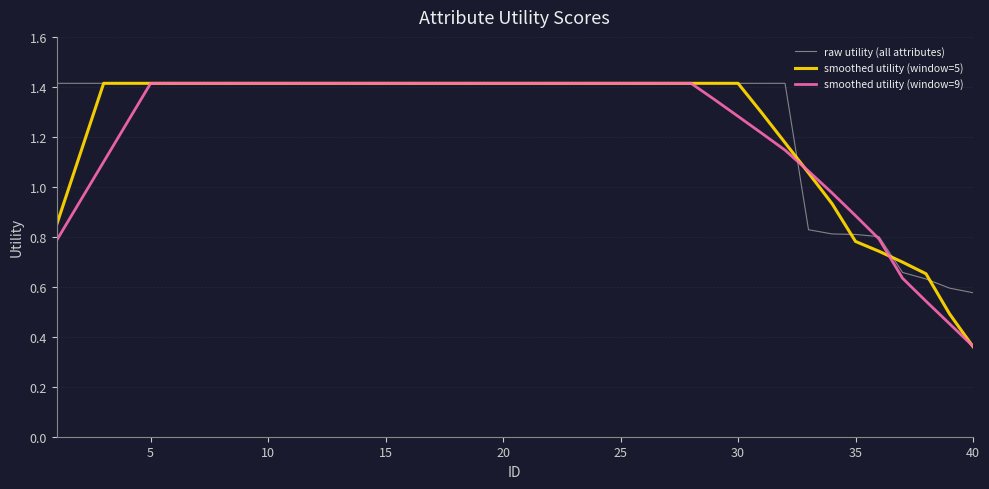

What is the highest value of the raw utility (all attributes) series?

1.4